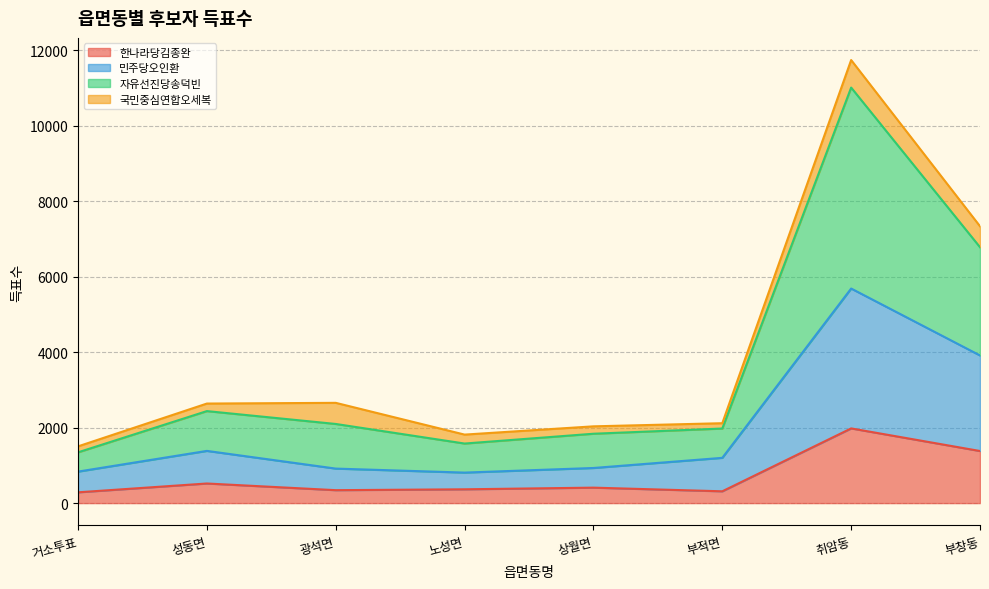

The 한나라당김종완 series shows 343 at 광석면. True or false?

True